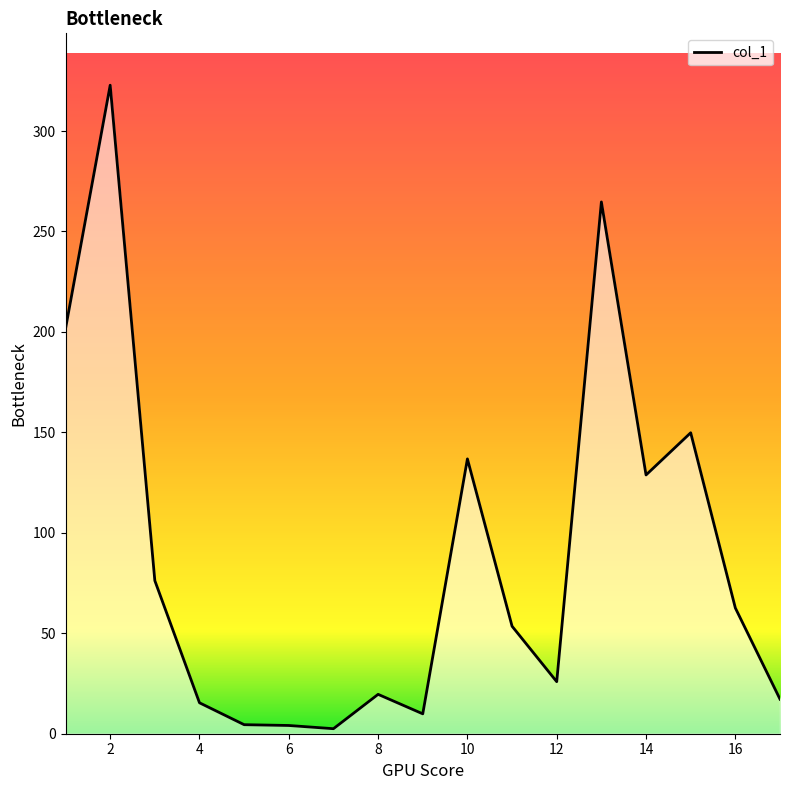

What is the average value?

88.0